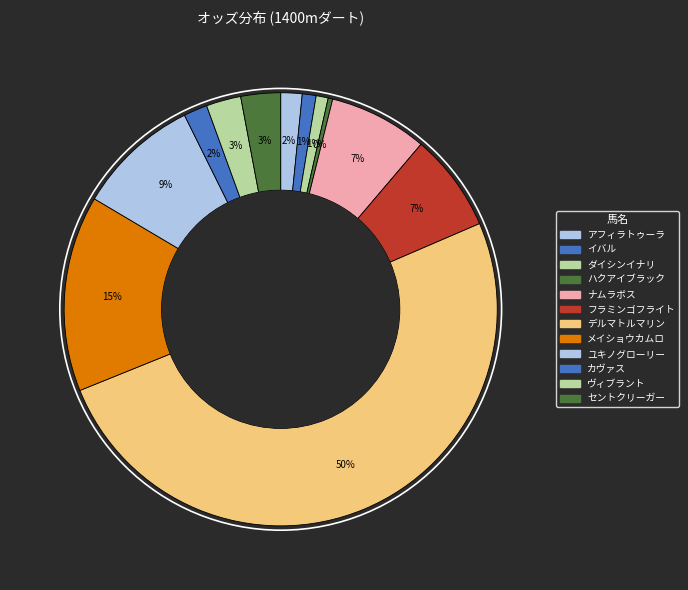

Count the number of slices in the pie.

12